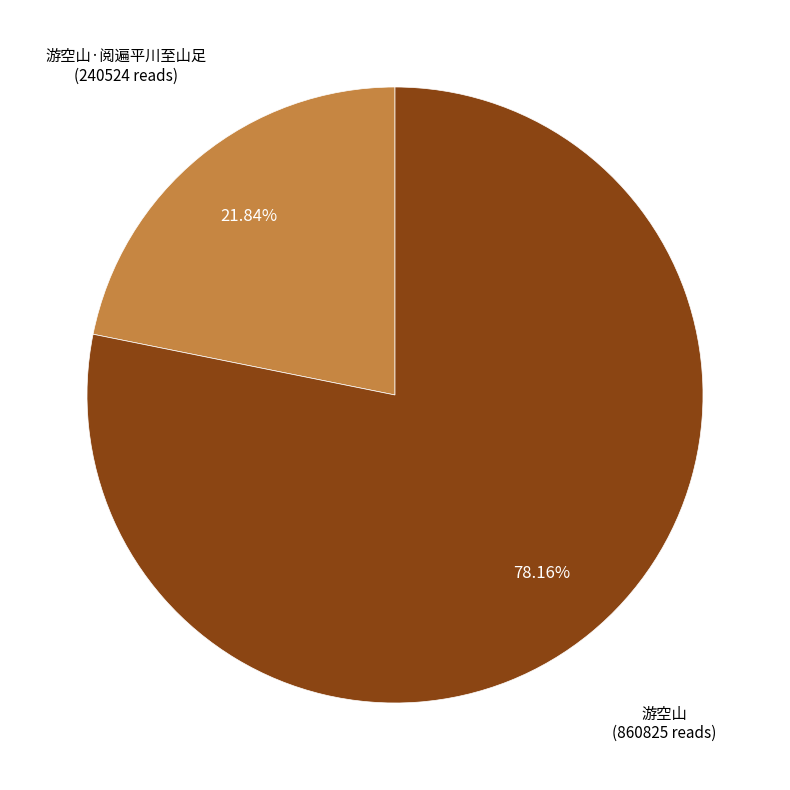

How many slices are in this pie chart?

2